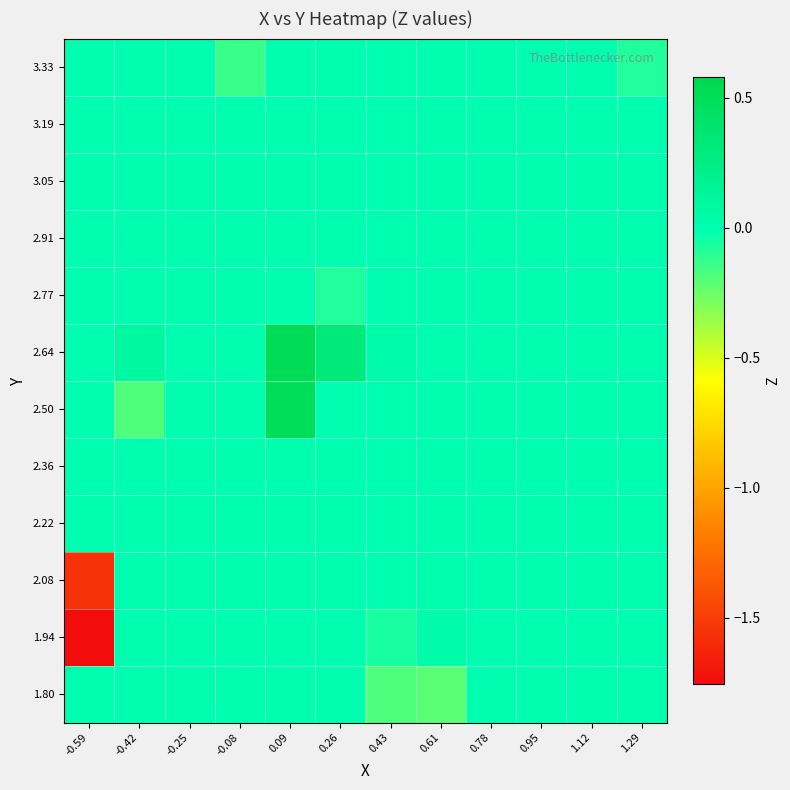

What is the difference between the highest and lowest values at 0.61?

0.3